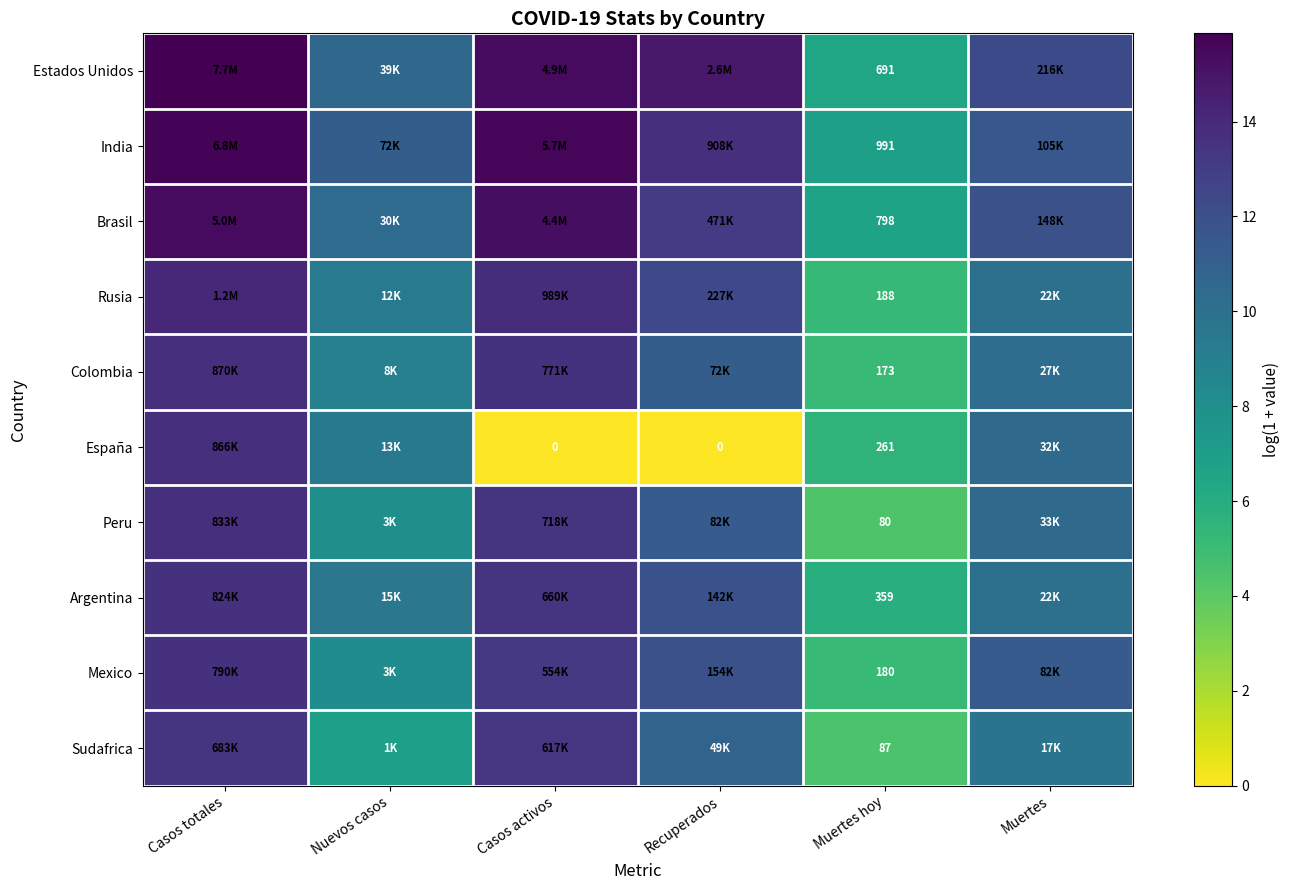

What is the maximum value shown in the chart?

15.9